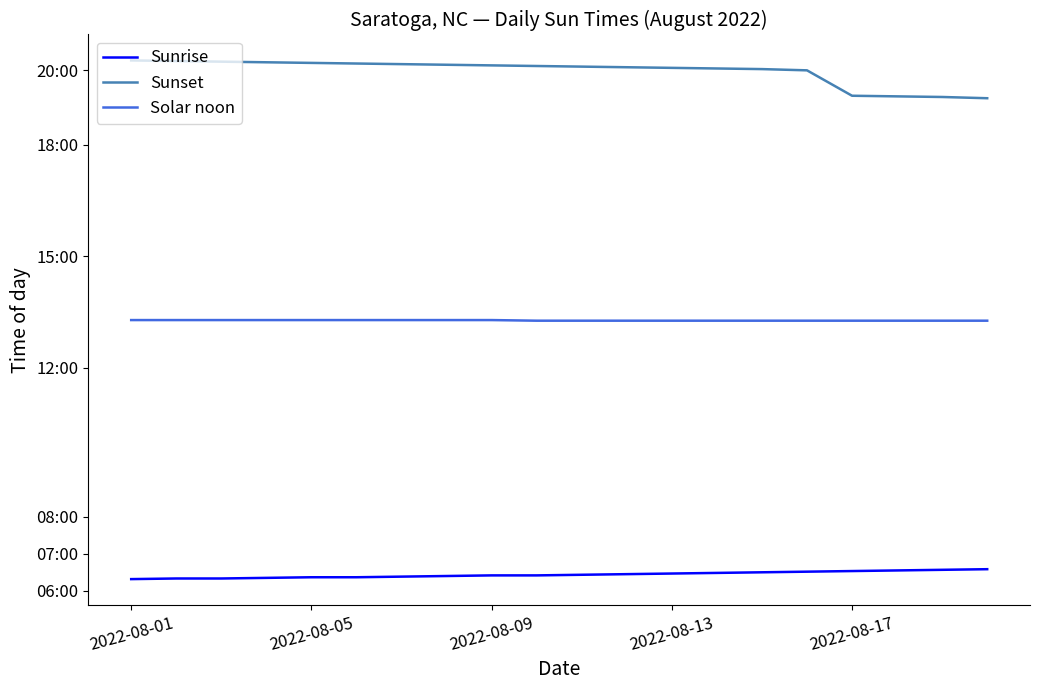

True or false: Sunrise and Solar noon intersect in this chart.

False